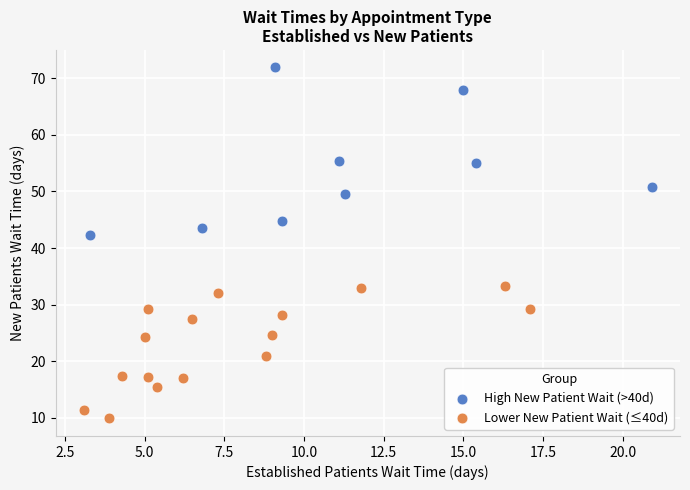

Which series contains the lowest Y value?

Lower New Patient Wait (≤40d)